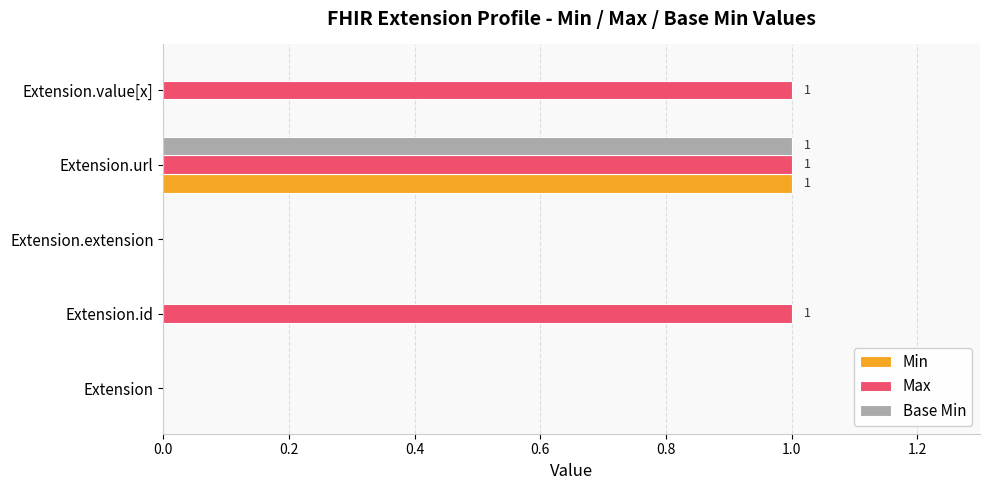

Count the number of data series in this chart.

3